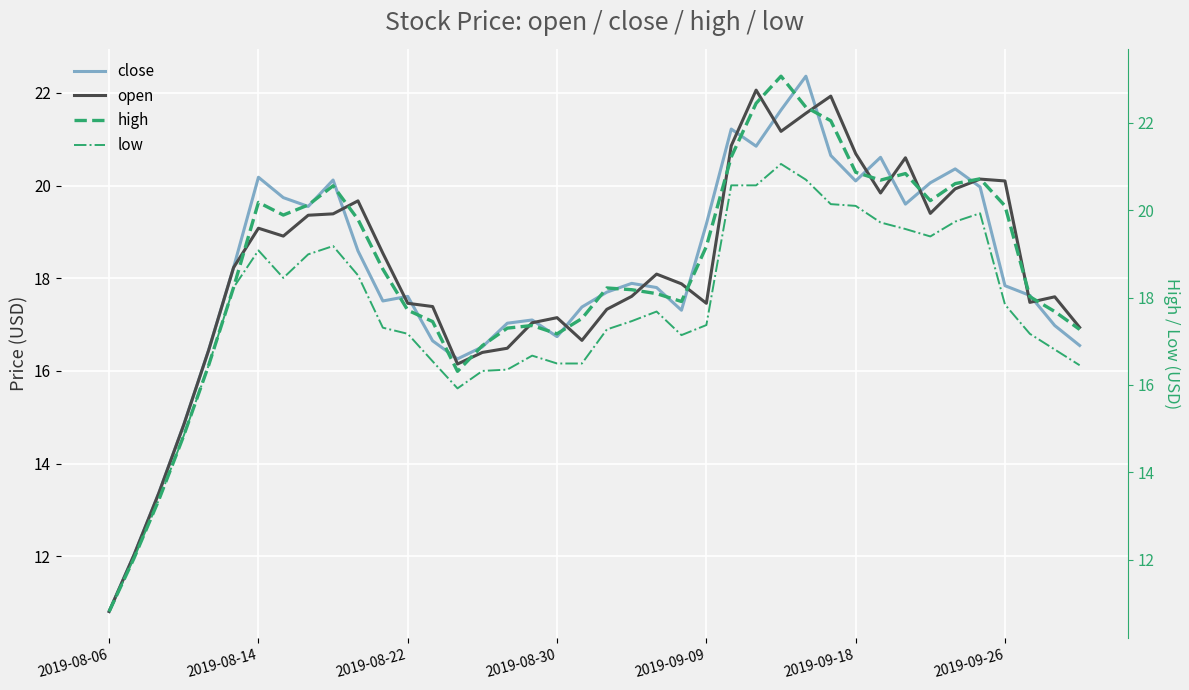

True or false: close and high cross at least once.

False